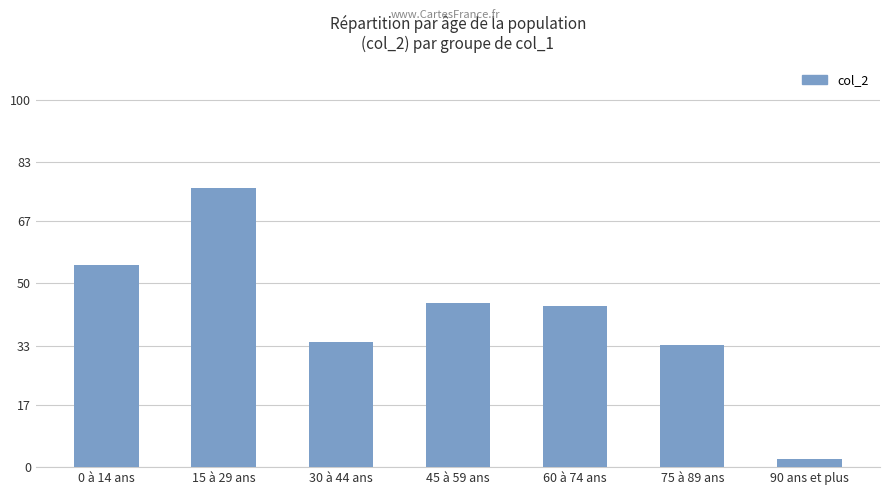

The value at 75 à 89 ans is 15.3. True or false?

False